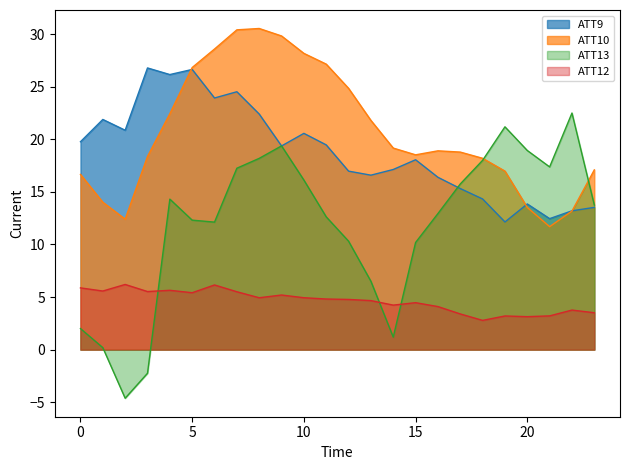

Rank the series at 20 from highest to lowest value.

ATT13, ATT9, ATT10, ATT12